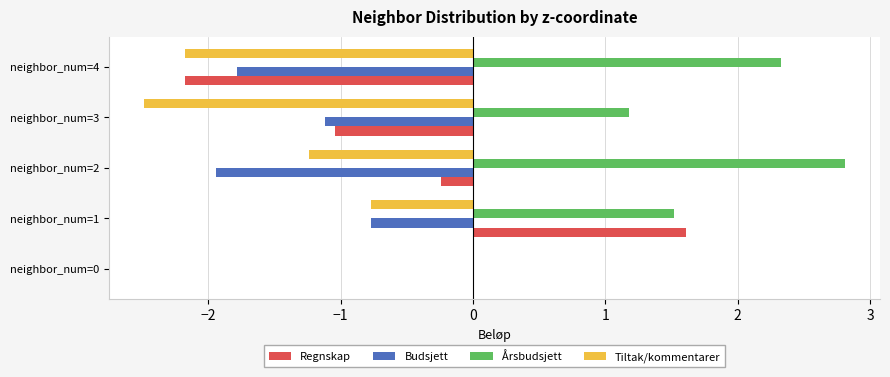

The Tiltak/kommentarer series shows -0.8 at neighbor_num=1. True or false?

True